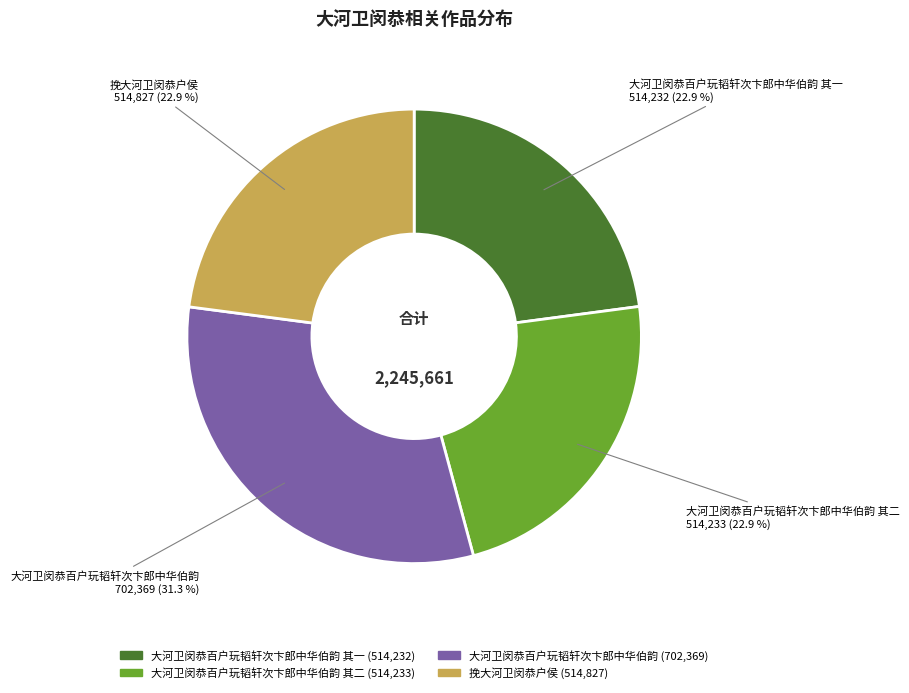

Is there a majority slice in this chart?

No